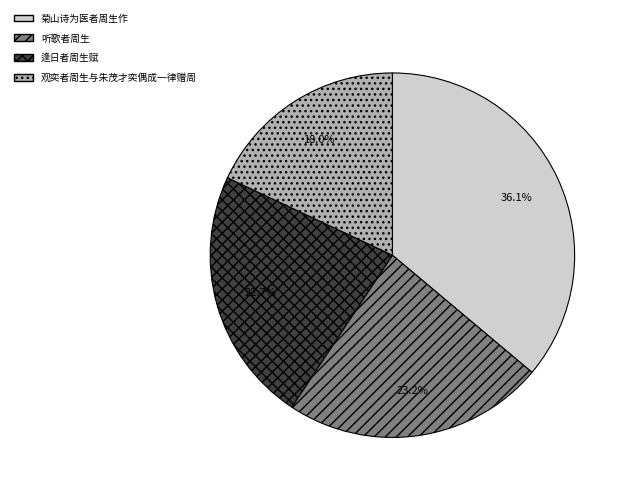

Which category has the smallest portion of the pie?

观奕者周生与朱茂才奕偶成一律赠周